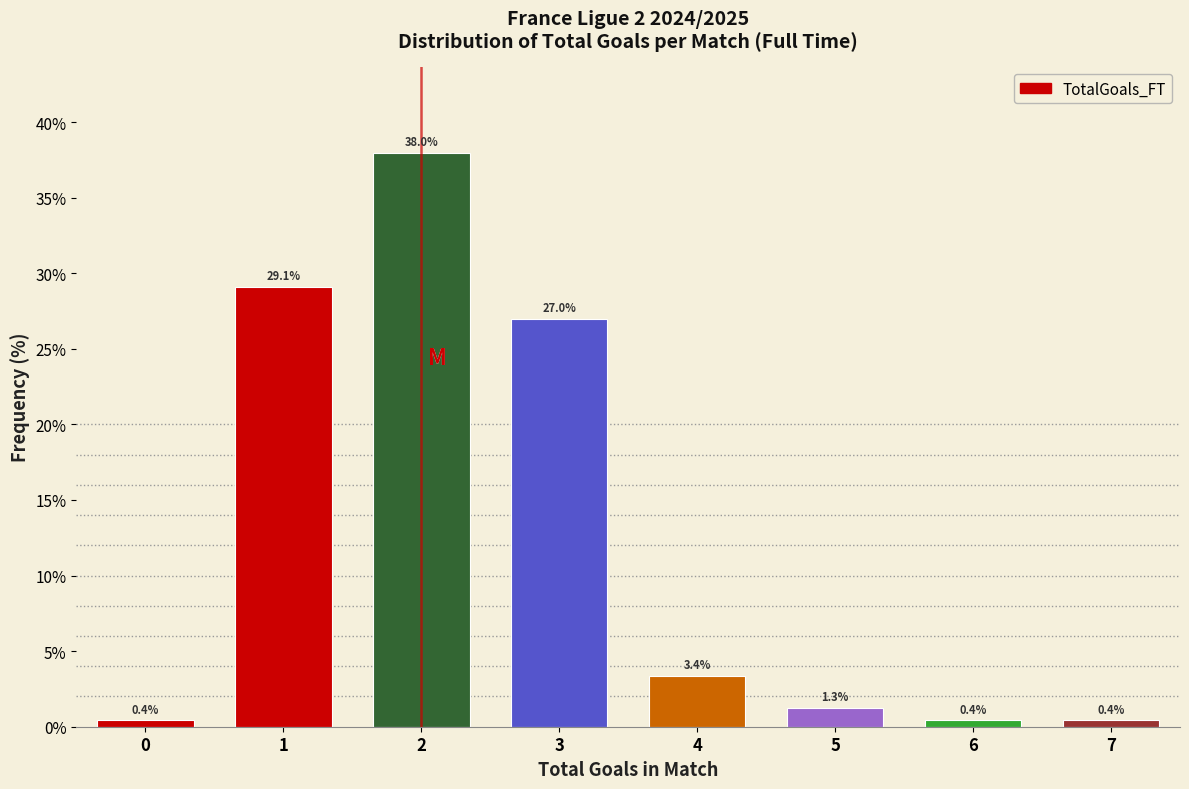

Reading left to right, transcribe all the data shown in this chart.

0=0.4	1=29.1	2=38.0	3=27.0	4=3.4	5=1.3	6=0.4	7=0.4